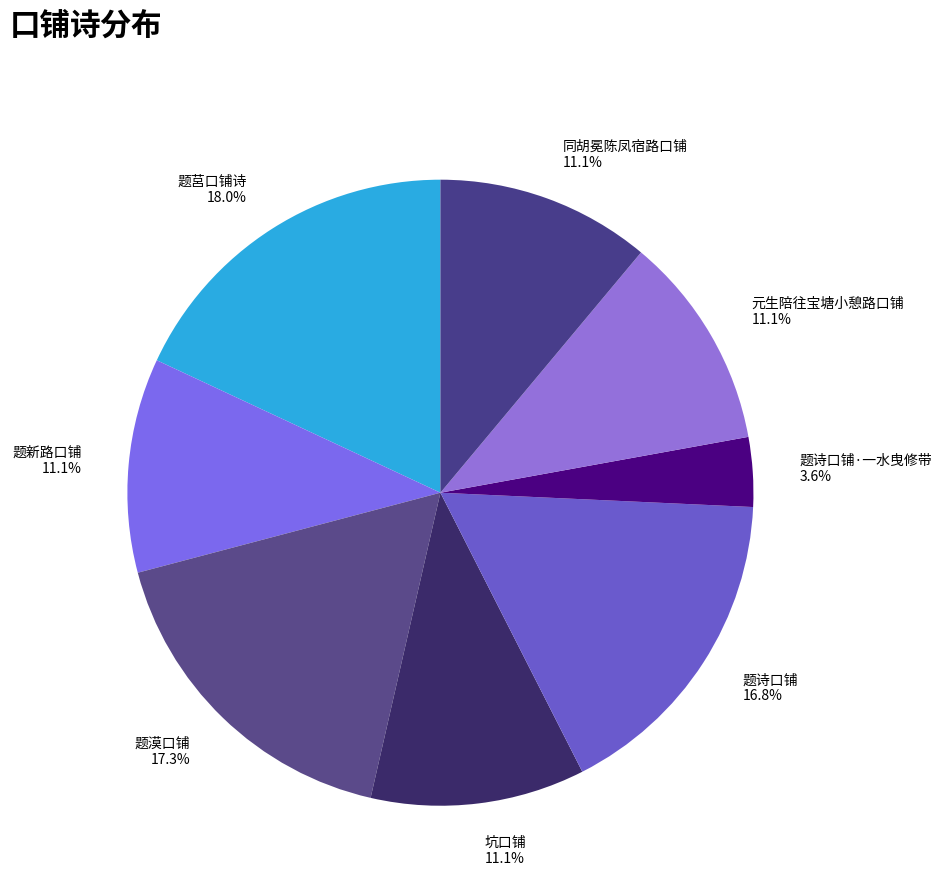

Which has a higher value, 同胡冕陈凤宿路口铺 or 题漠口铺?

题漠口铺